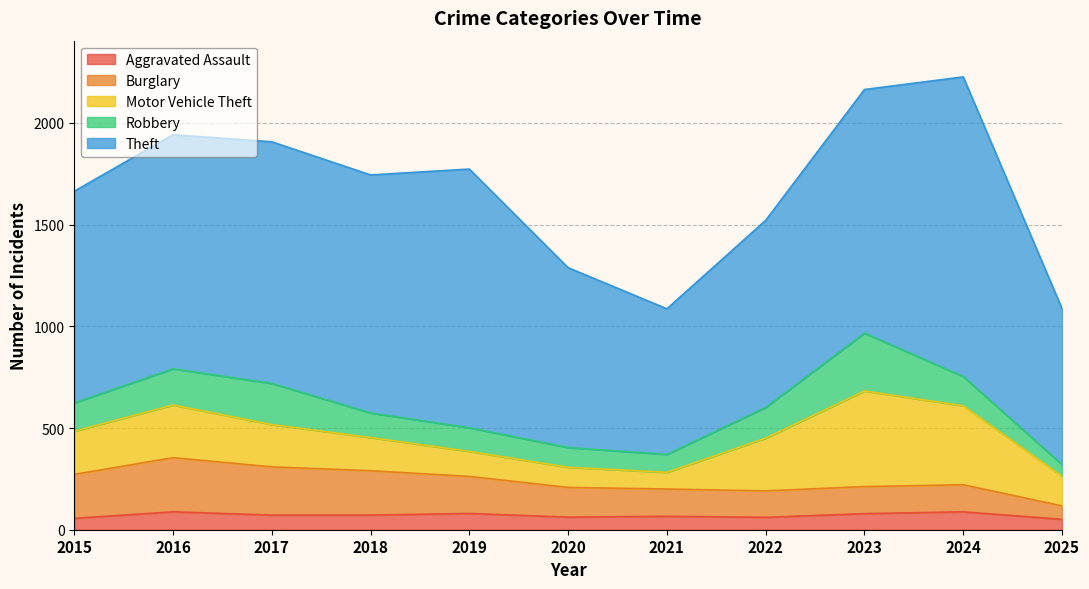

Does the chart display data point markers on the line(s)?

No